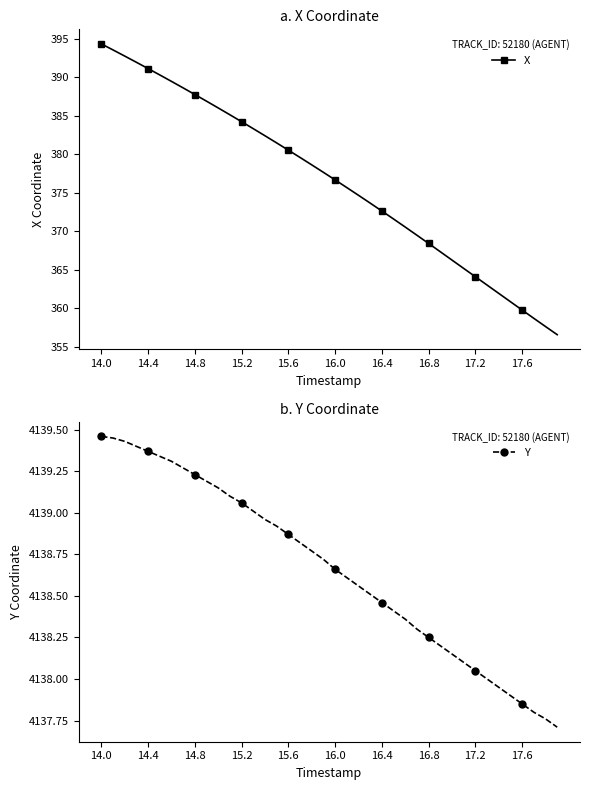

How many data points in Y are less than 4138?

6